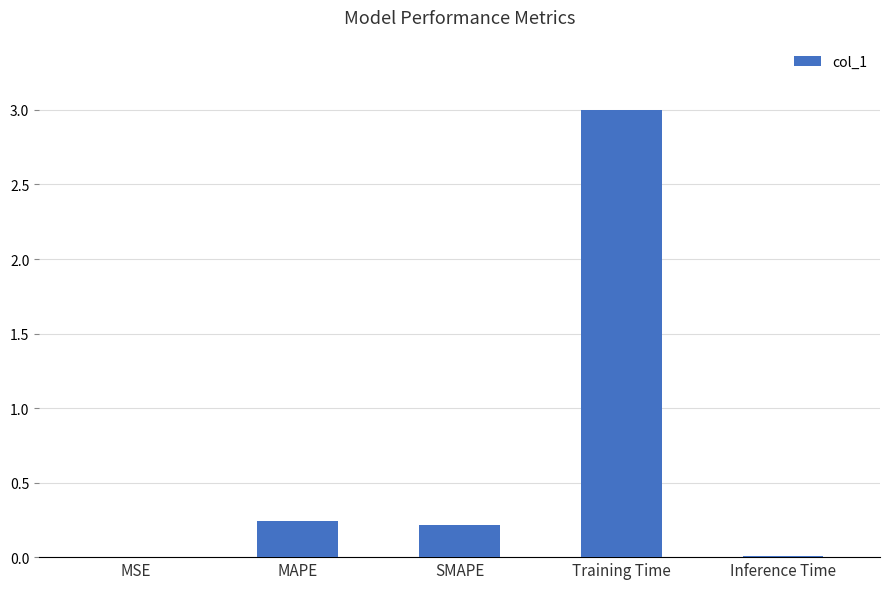

At which category does the chart reach its peak across all series?

Training Time